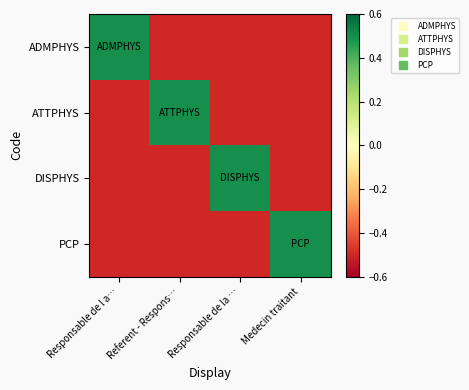

Rank the series at Responsable de la … from highest to lowest value.

DISPHYS, ADMPHYS, ATTPHYS, PCP